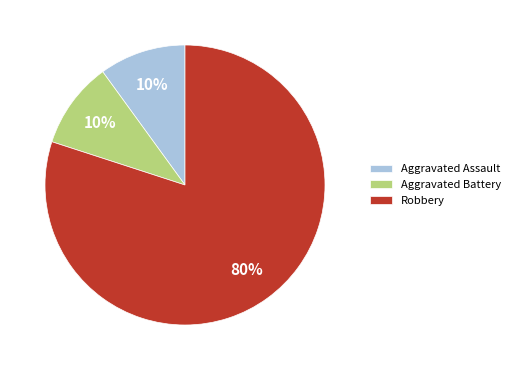

Which slice is the largest?

Robbery